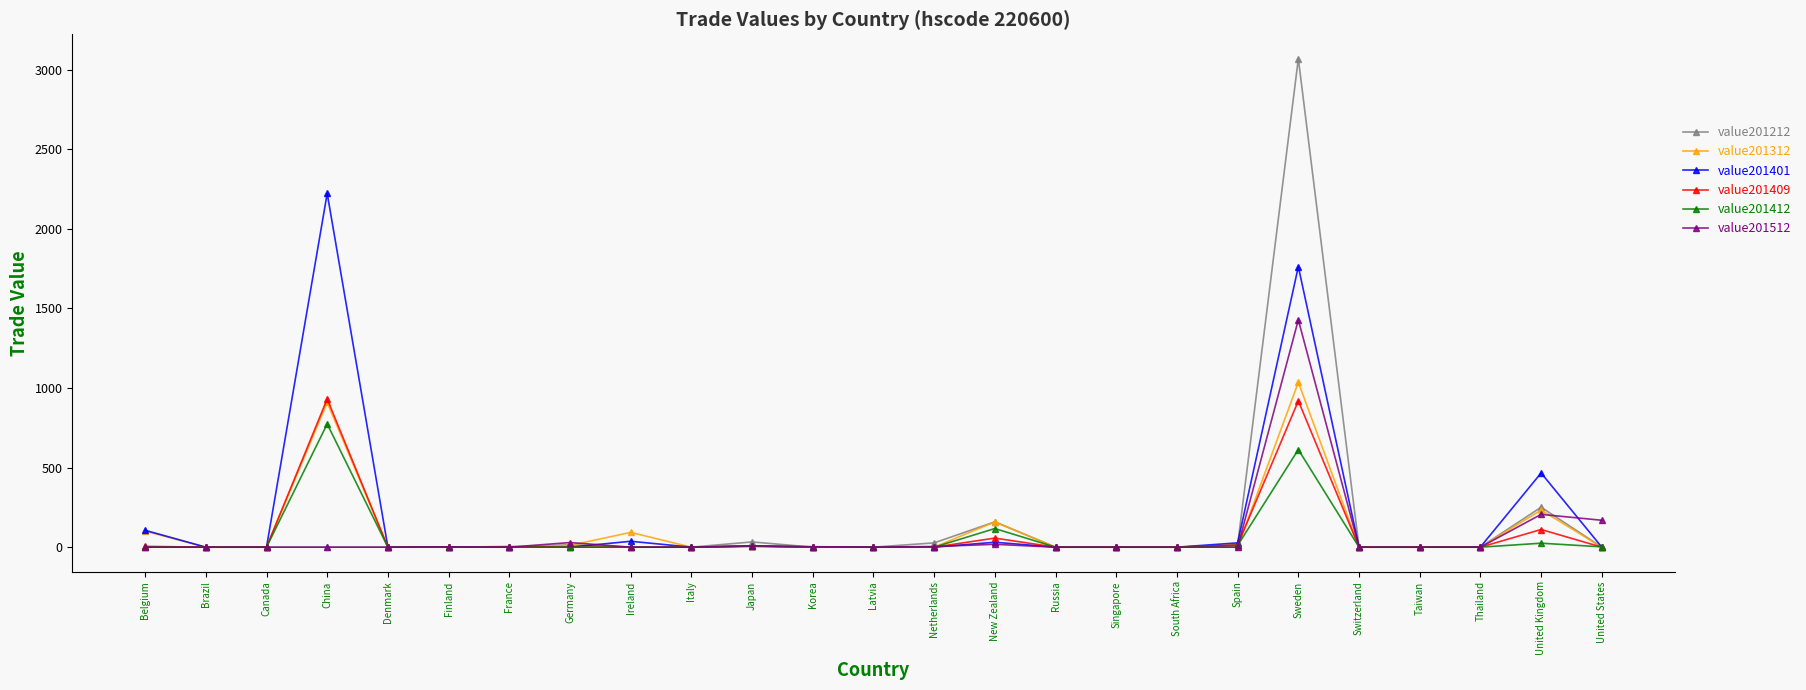

Is the value of value201412 at United Kingdom greater than the value of value201401 at United Kingdom?

No